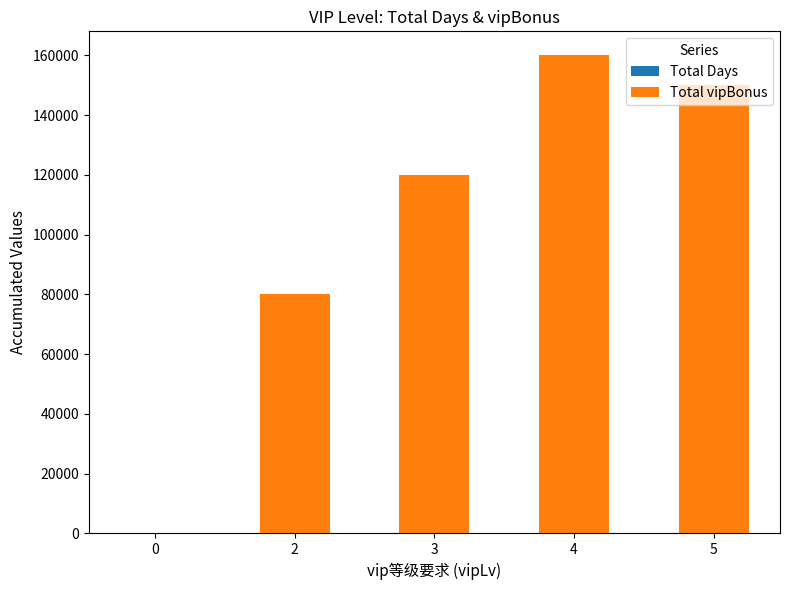

At which category is the sum across all series the highest?

4